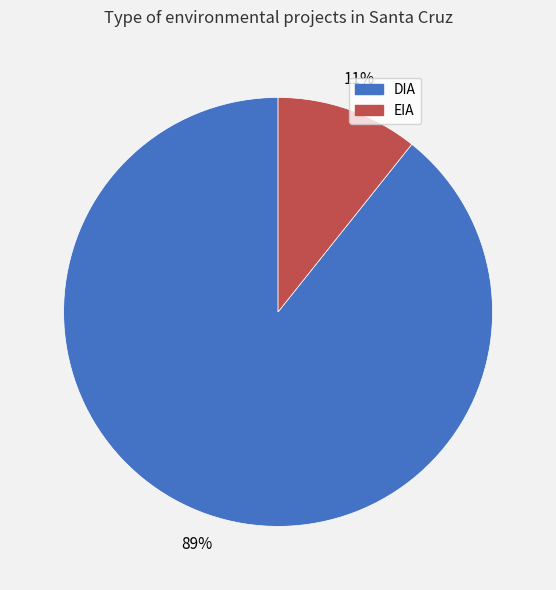

Between DIA and EIA, which is larger?

DIA